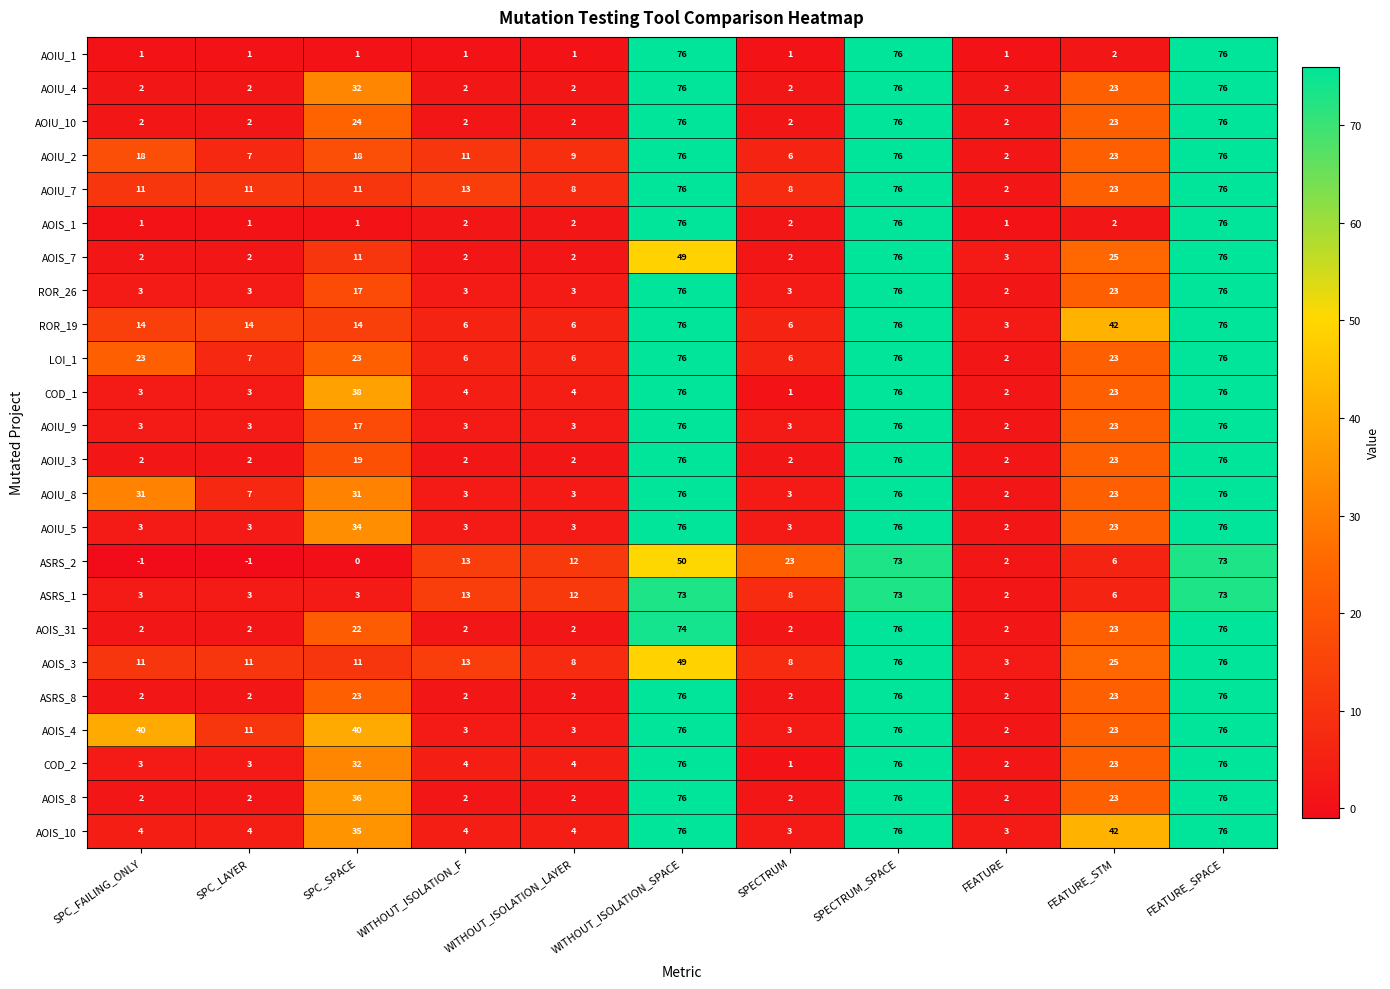

Which series has the largest total across all categories?

AOIS_4